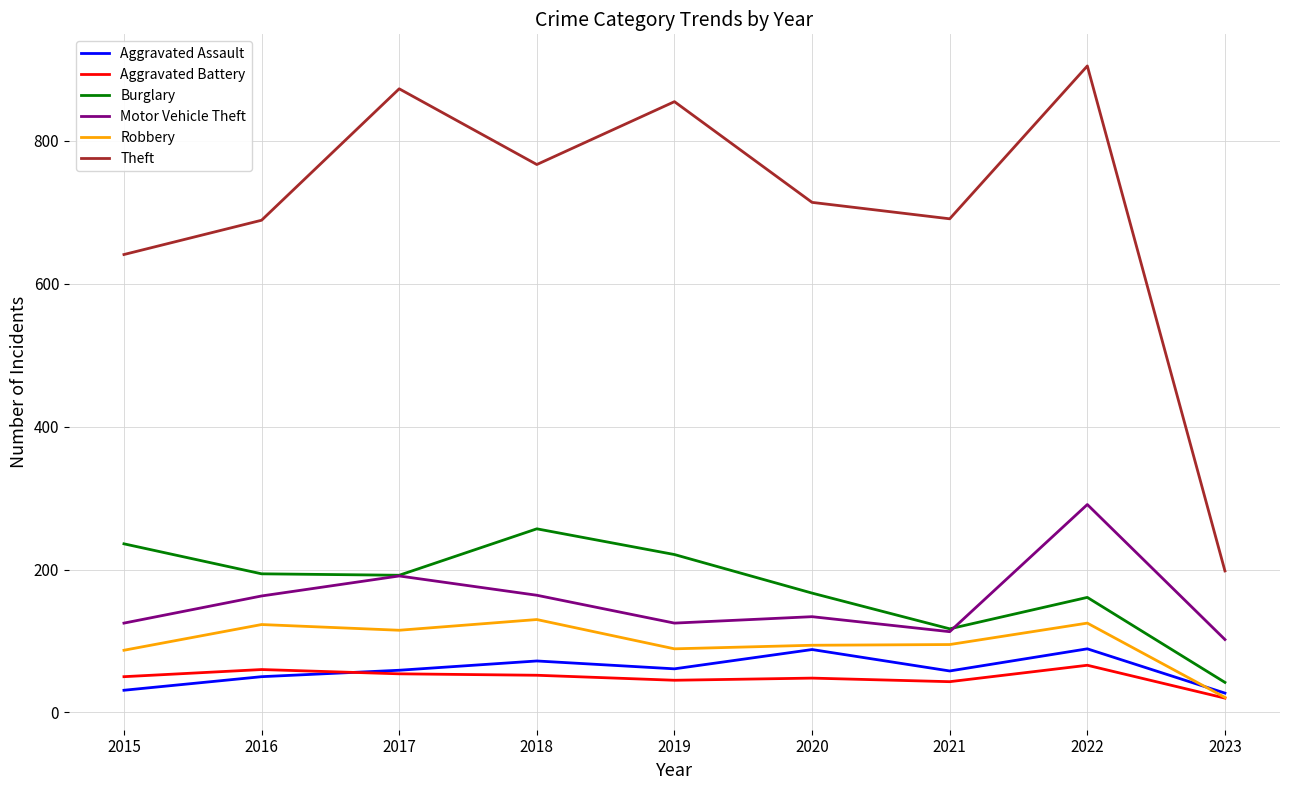

True or false: Robbery and Burglary intersect in this chart.

False